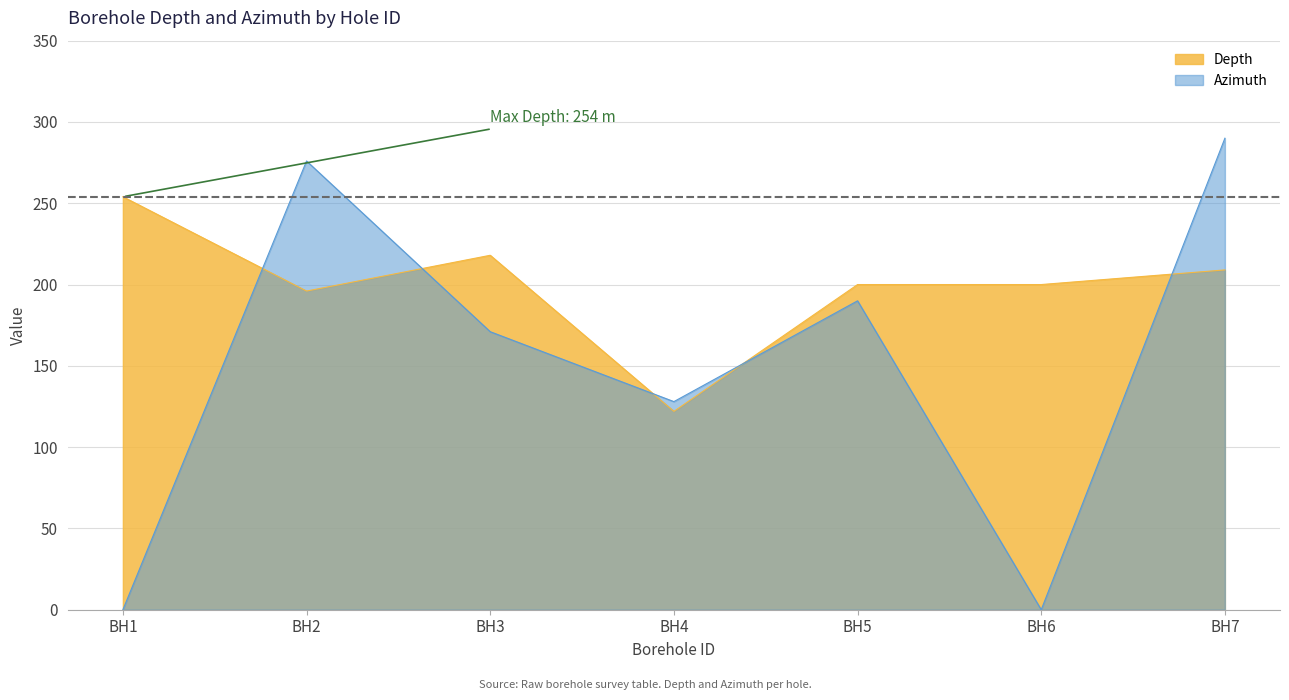

Does the chart display data point markers on the line(s)?

No